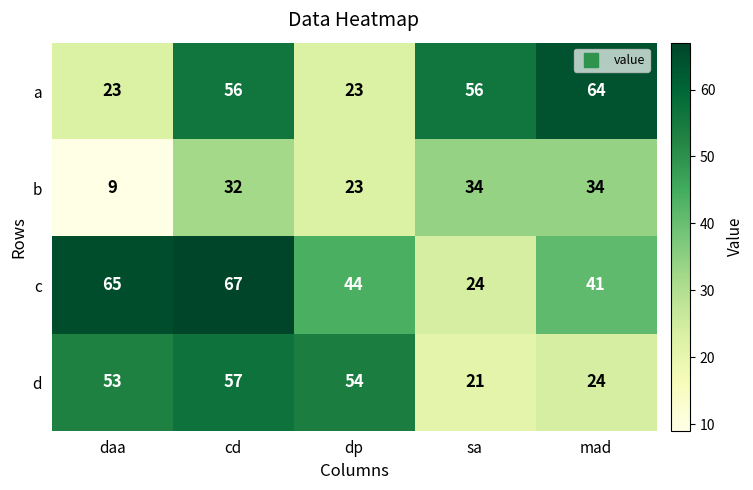

What is the sum of the b values at mad and sa?

68